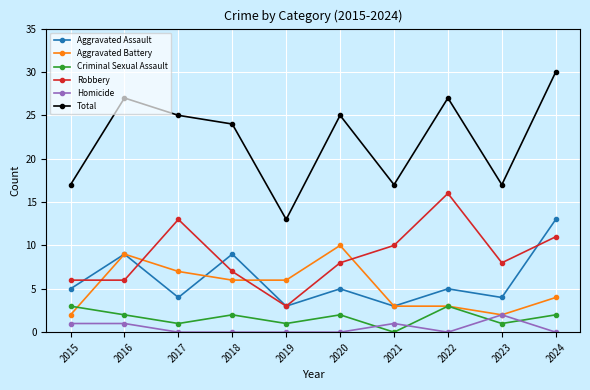

What is the value of the Robbery point at the 8th from the left?

16